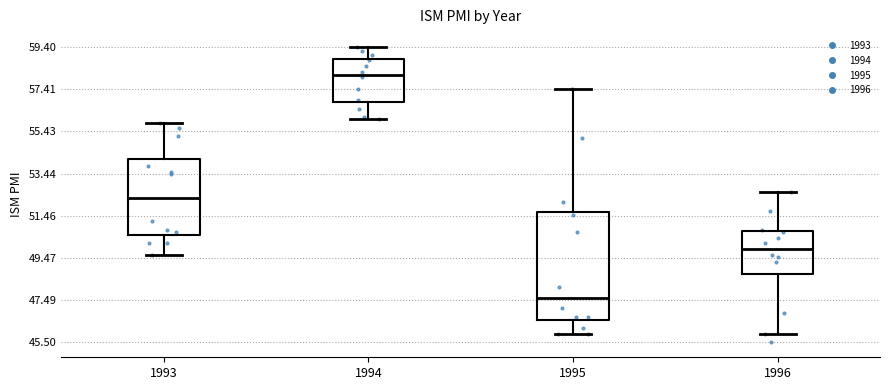

Where does the median line of the box at x = 1994 sit on the y-axis? The values are not printed on the chart, so give them approximately, as read against the axis.

58.2